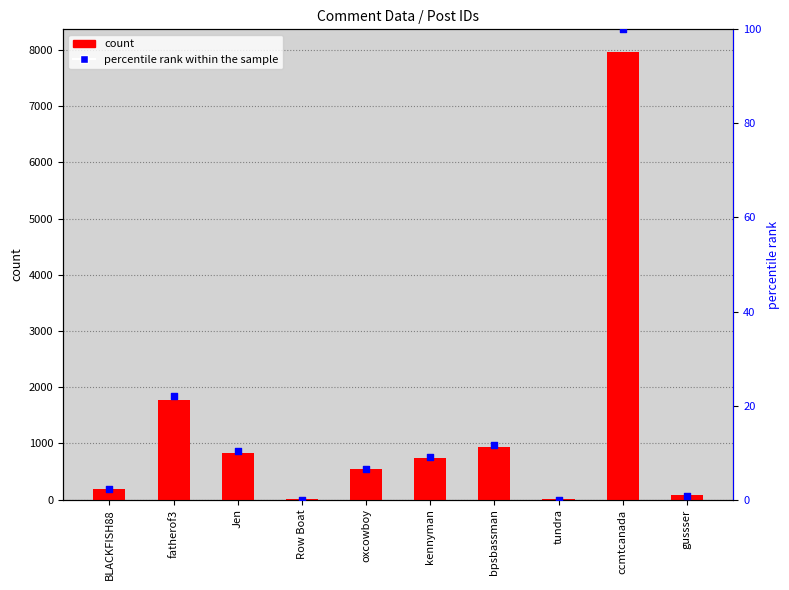

What are all the series names shown in the legend?

count, percentile rank within the sample